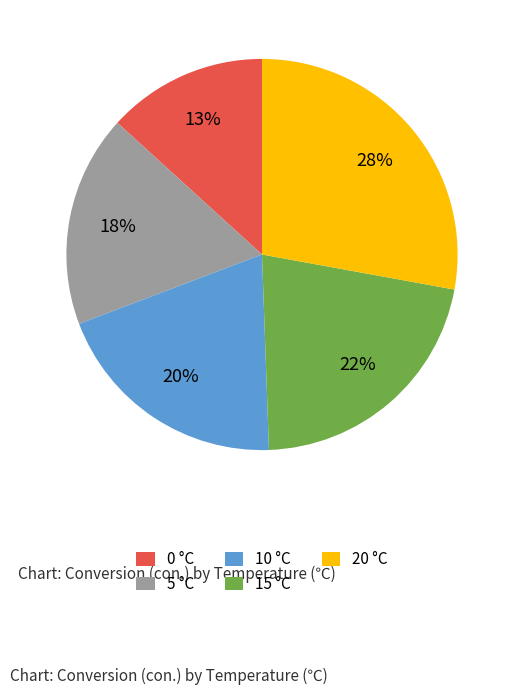

Count the number of slices in the pie.

5